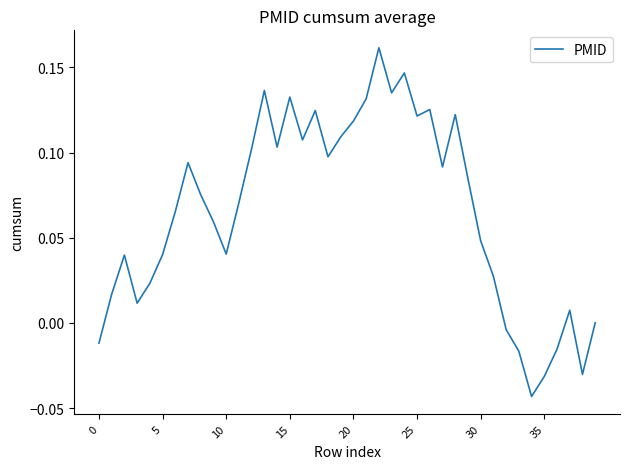

How many distinct data groups are displayed?

1